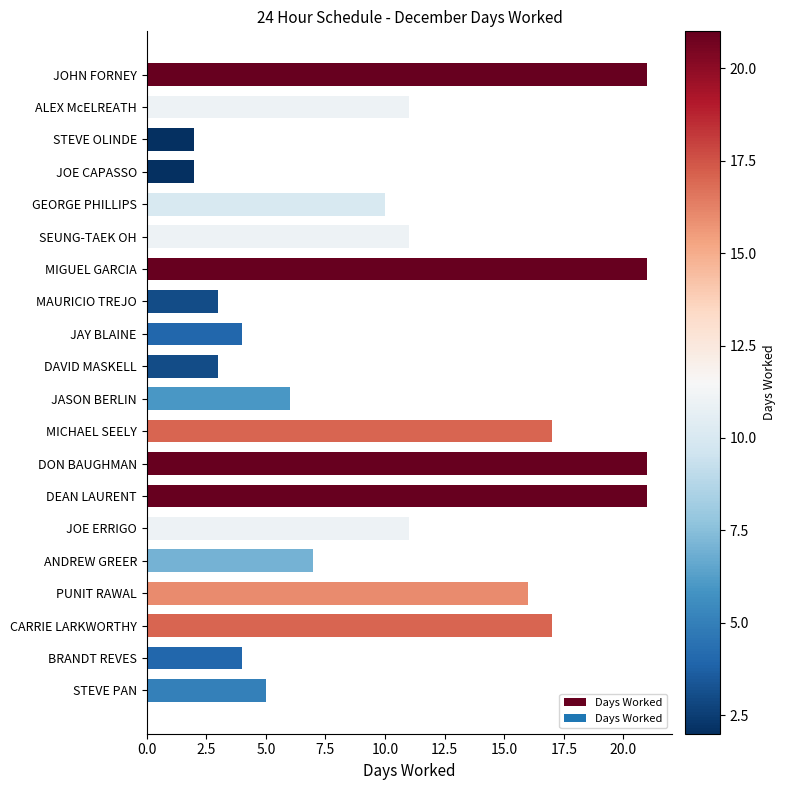

What position from the top is ALEX McELREATH?

2